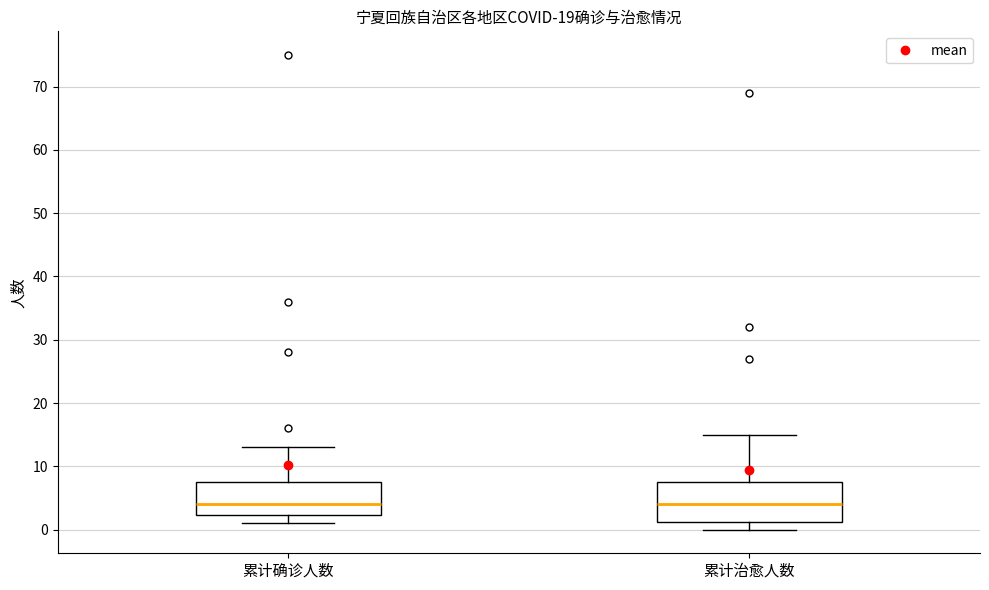

Where is the upper edge of the box for 累计治愈人数 on the y-axis? The values are not printed on the chart, so give them approximately, as read against the axis.

8